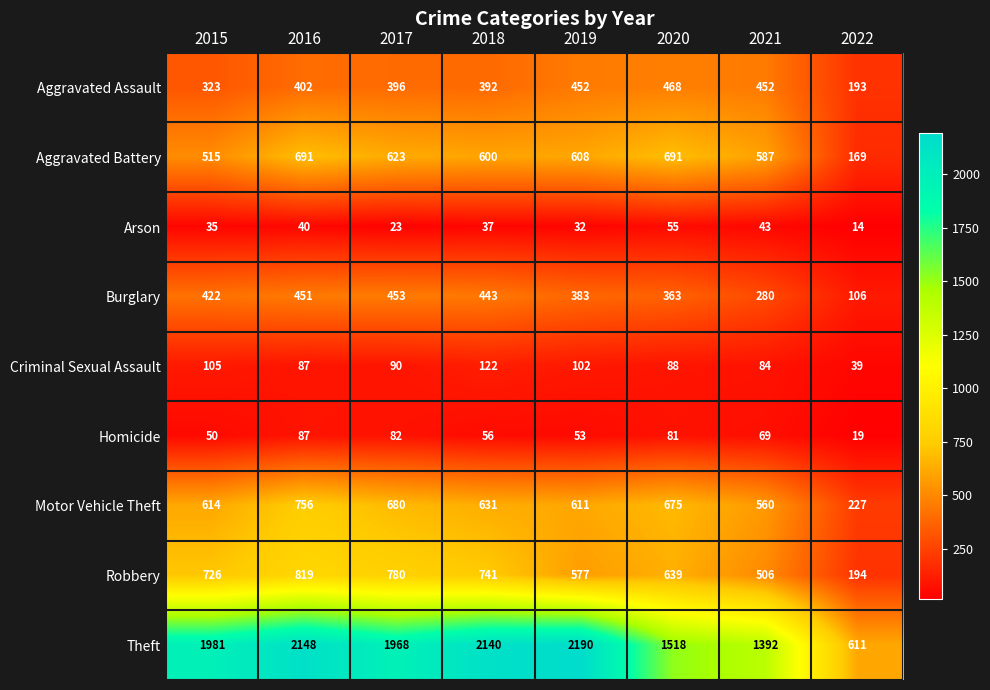

At how many categories does at least one series exceed 1412?

6